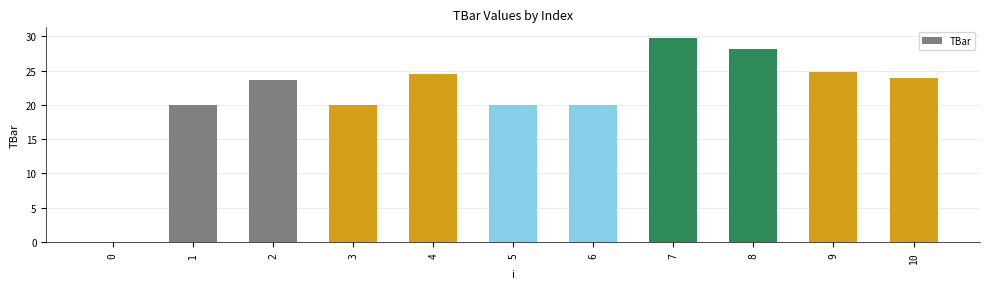

How many data points does each series have?

11